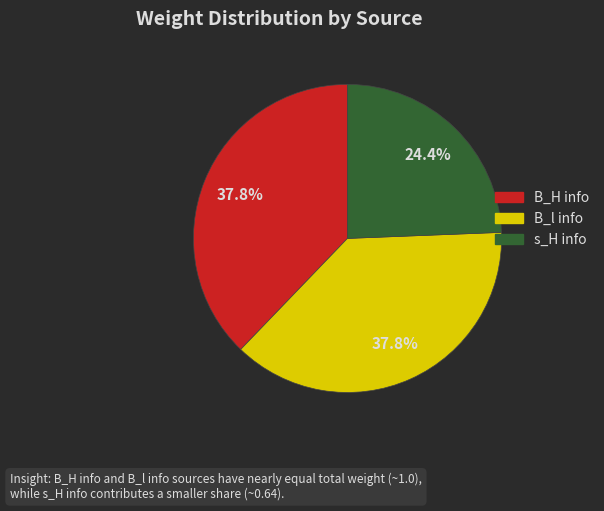

Is B_l info the majority of the pie?

No